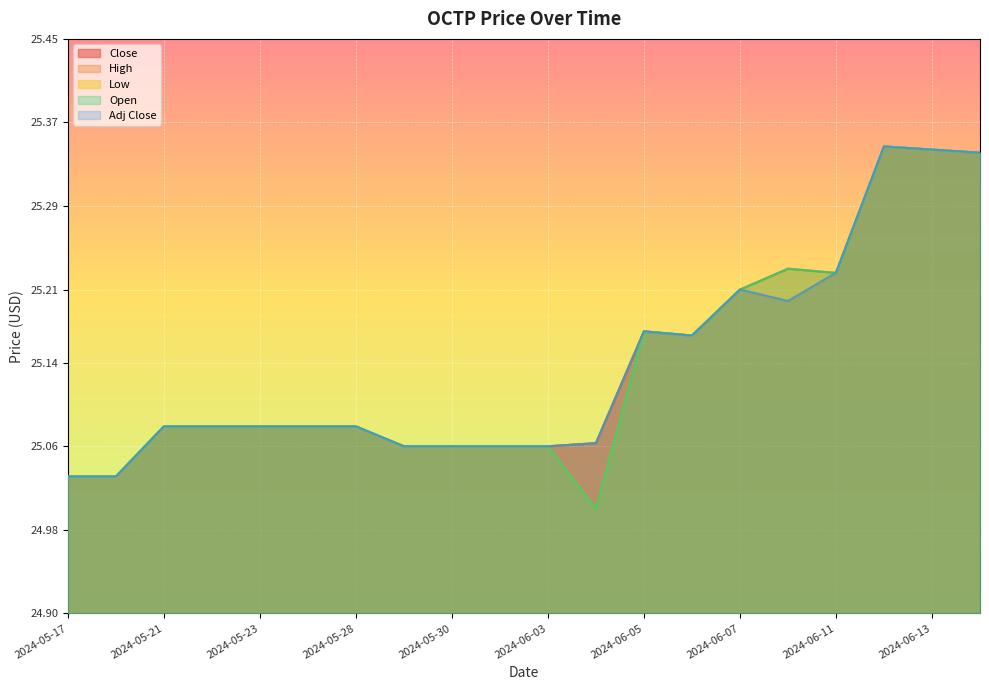

True or false: Close and High intersect in this chart.

False